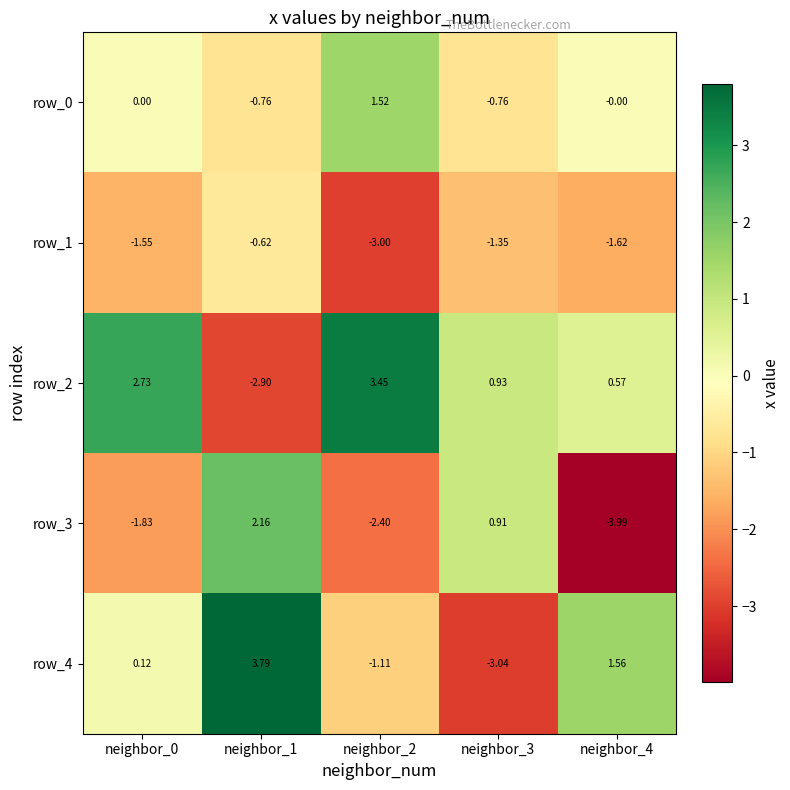

At which label is row_4 closest to 0?

neighbor_0